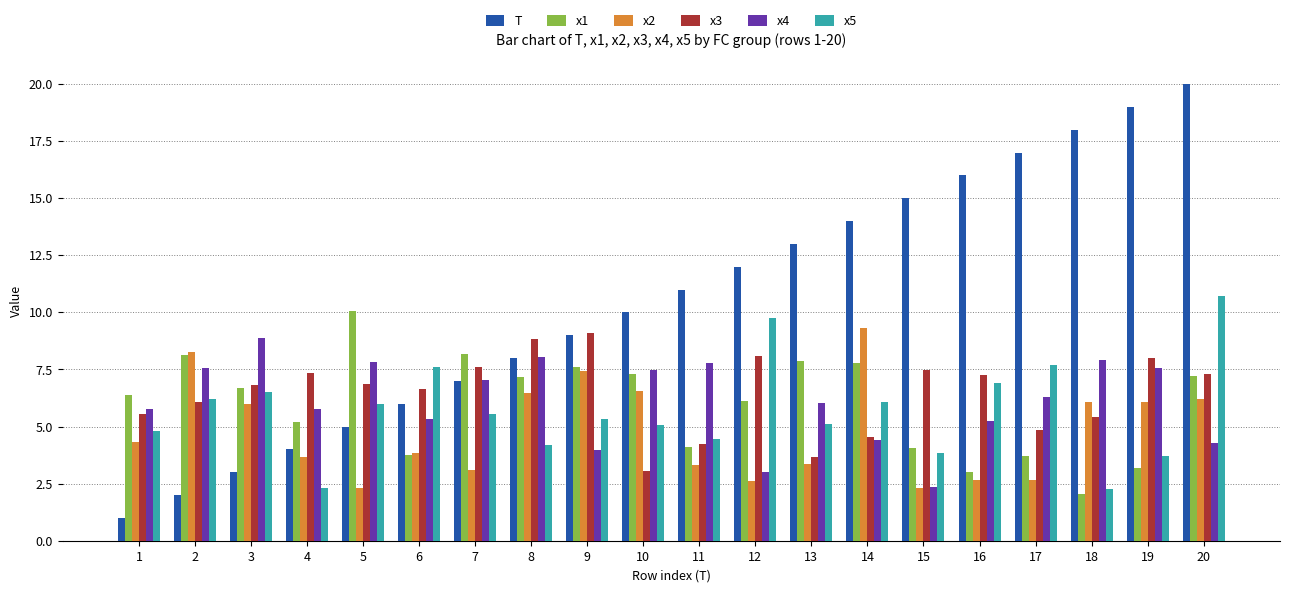

At which category is the sum across all series the highest?

20